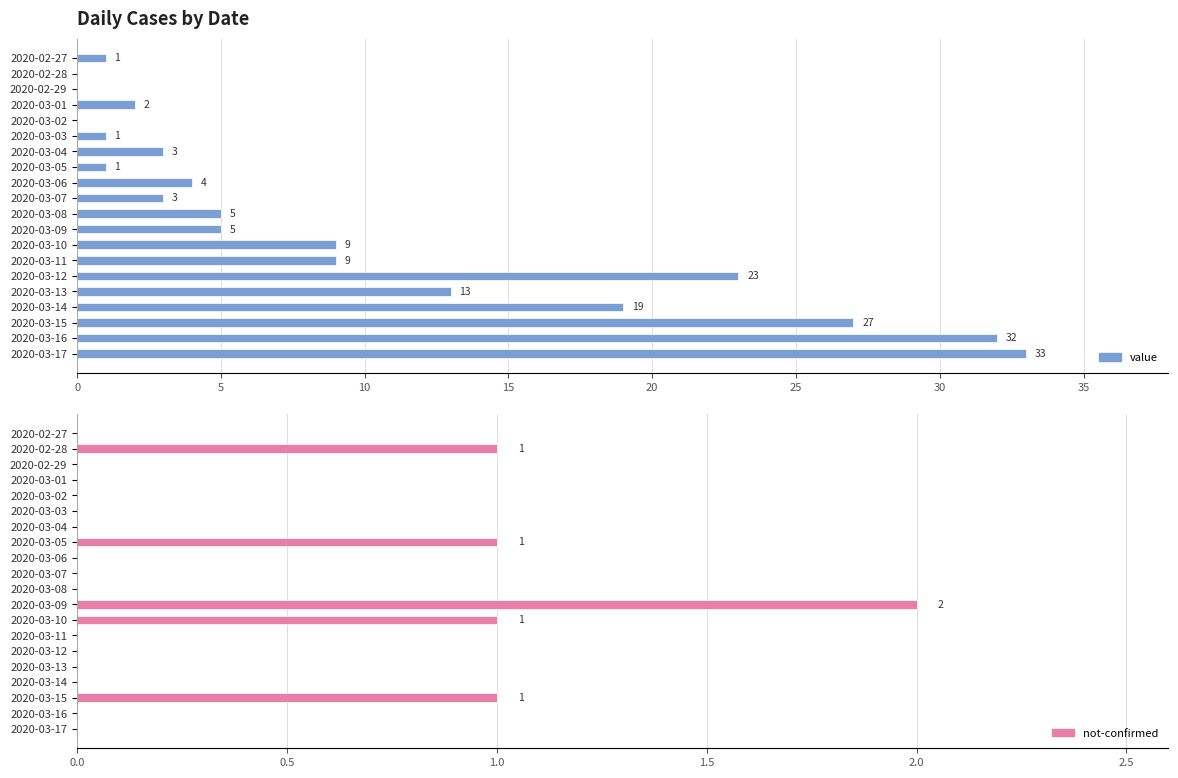

Which series has the widest spread of values?

value